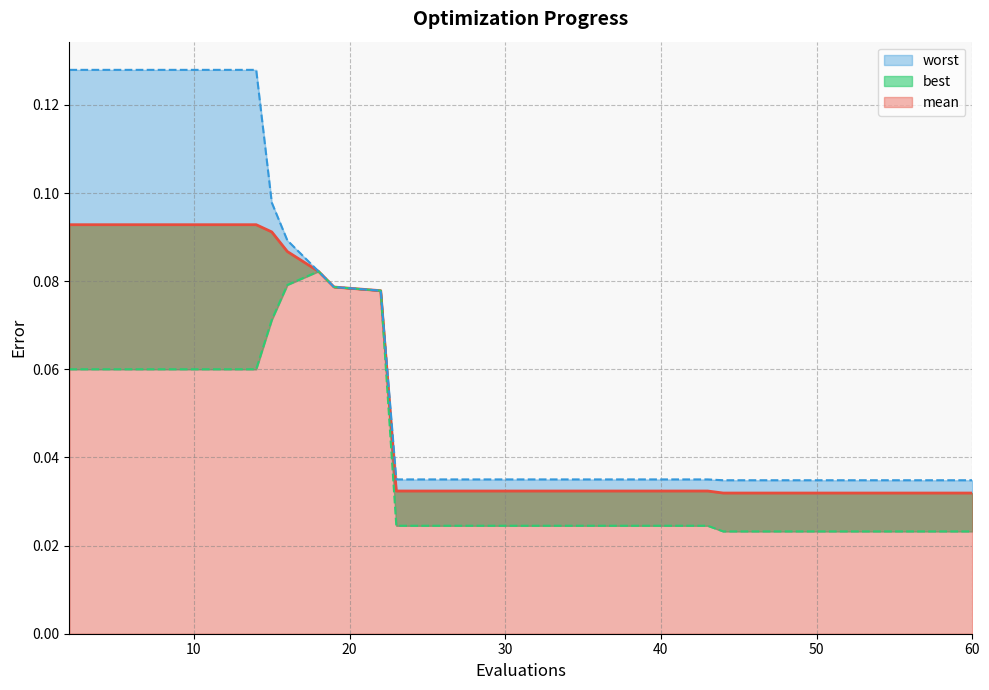

What is the difference between the maximum and minimum values in the best series?

0.1